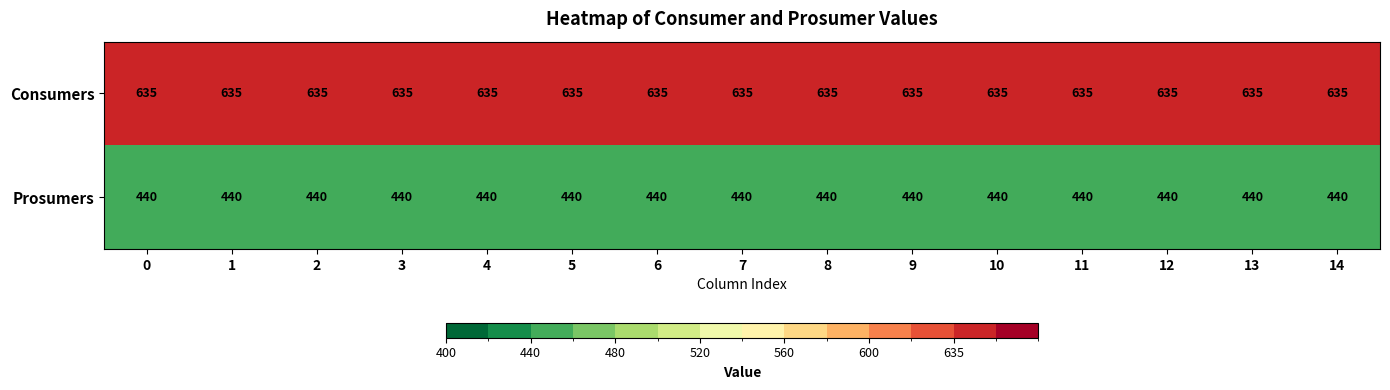

Rank the series by their maximum value, from lowest to highest.

Prosumers, Consumers